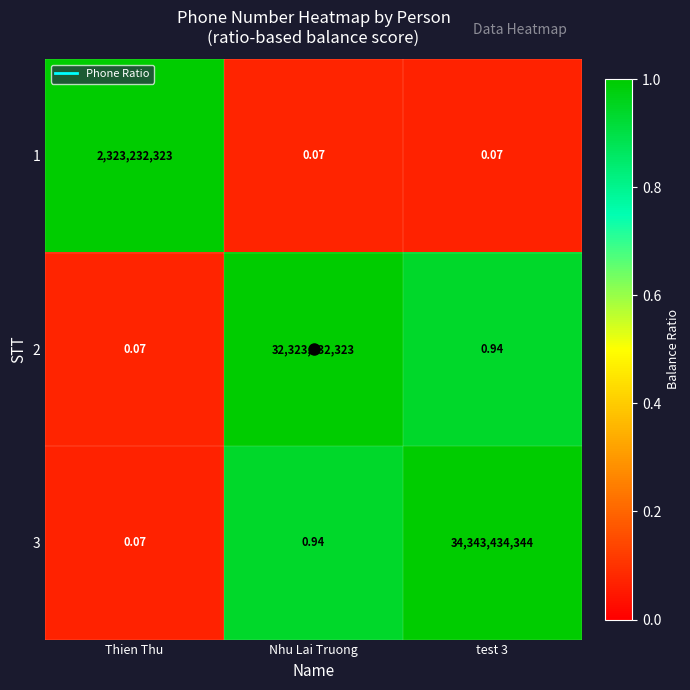

Is the value of 2 at Nhu Lai Truong greater than the value of 1 at Thien Thu?

Yes